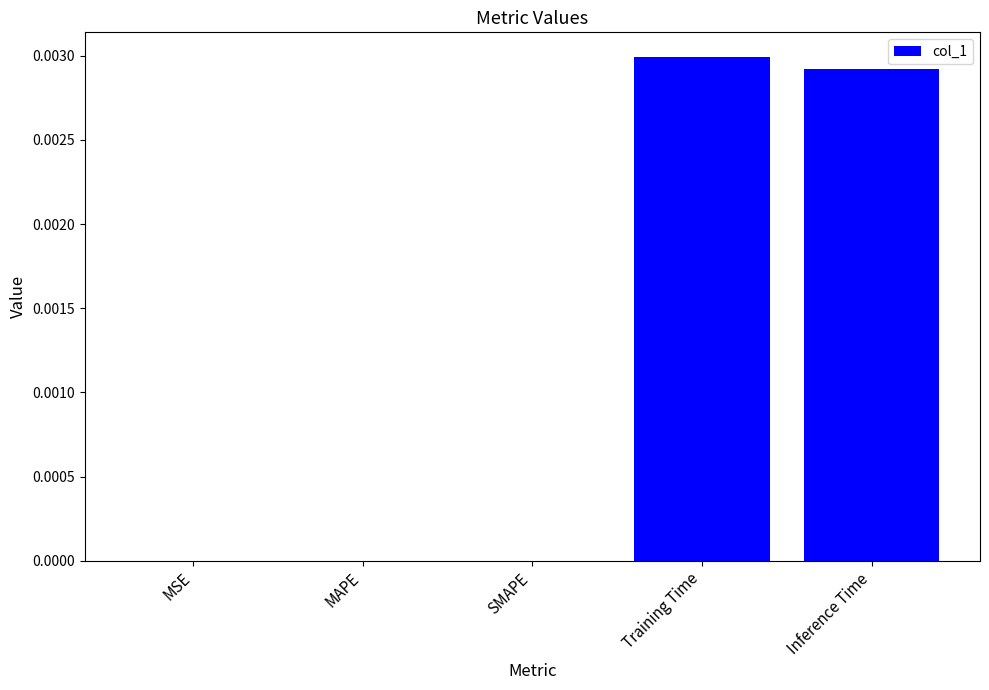

Which has a higher value, Inference Time or SMAPE?

Inference Time